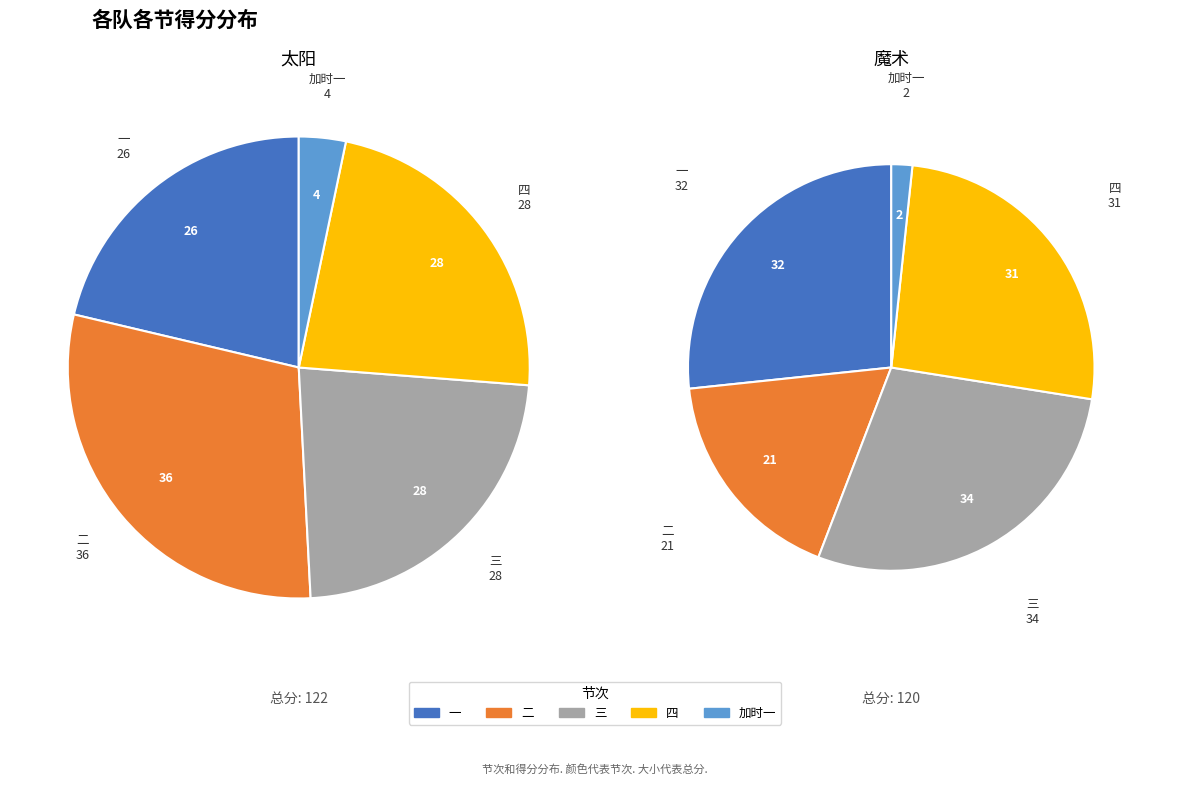

Which category has the biggest portion of the pie?

二(太阳)